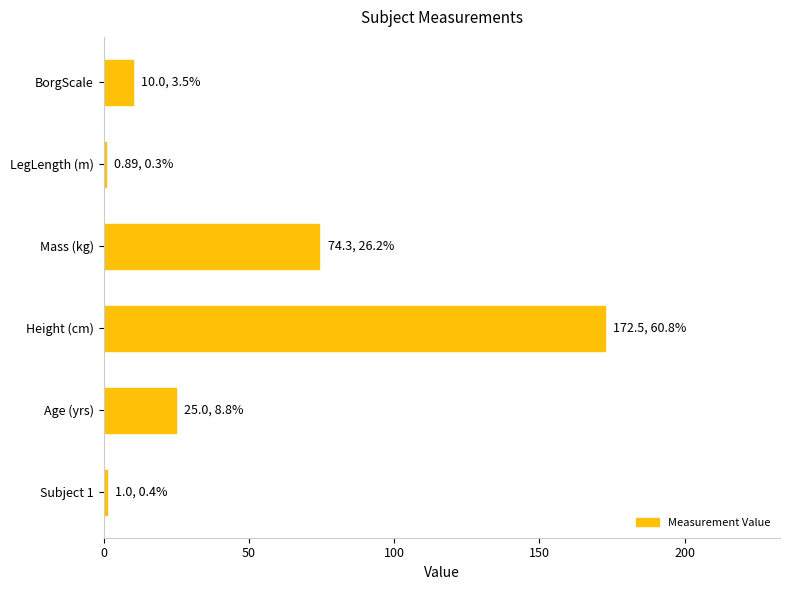

Which has a higher value, Mass (kg) or Subject 1?

Mass (kg)